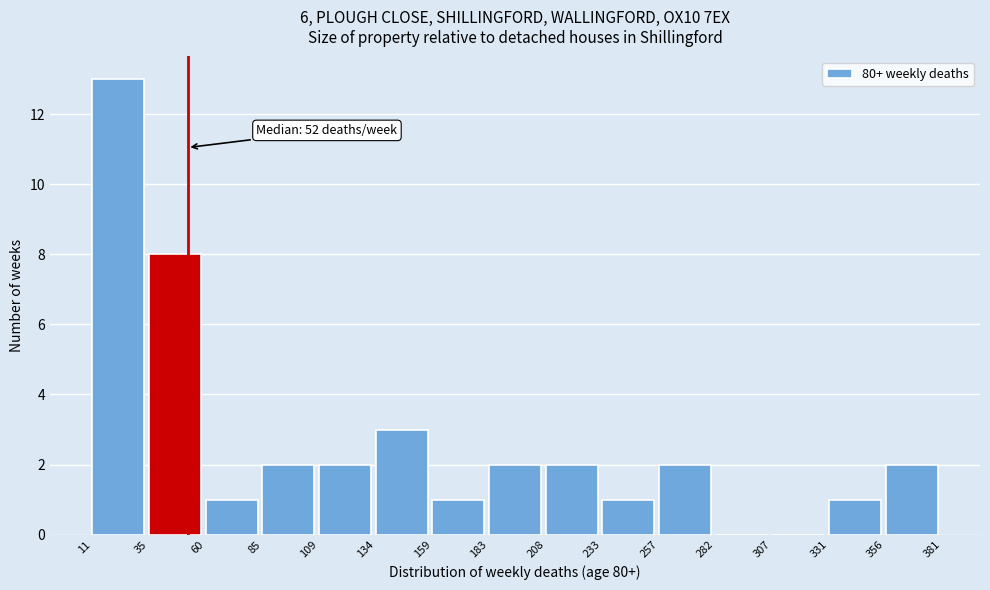

Which range on the x-axis has the tallest bar?

11 to 35